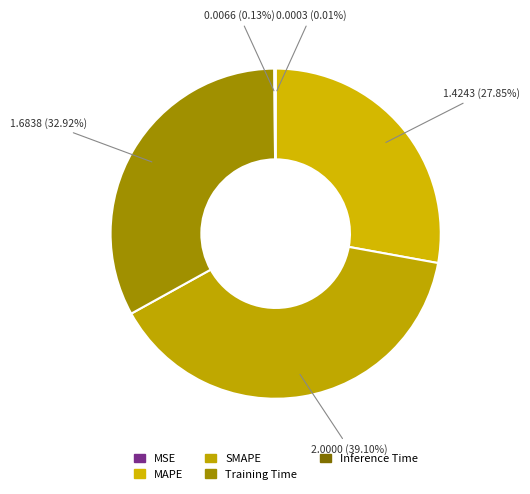

Do MSE and SMAPE together represent more than half of the pie?

No